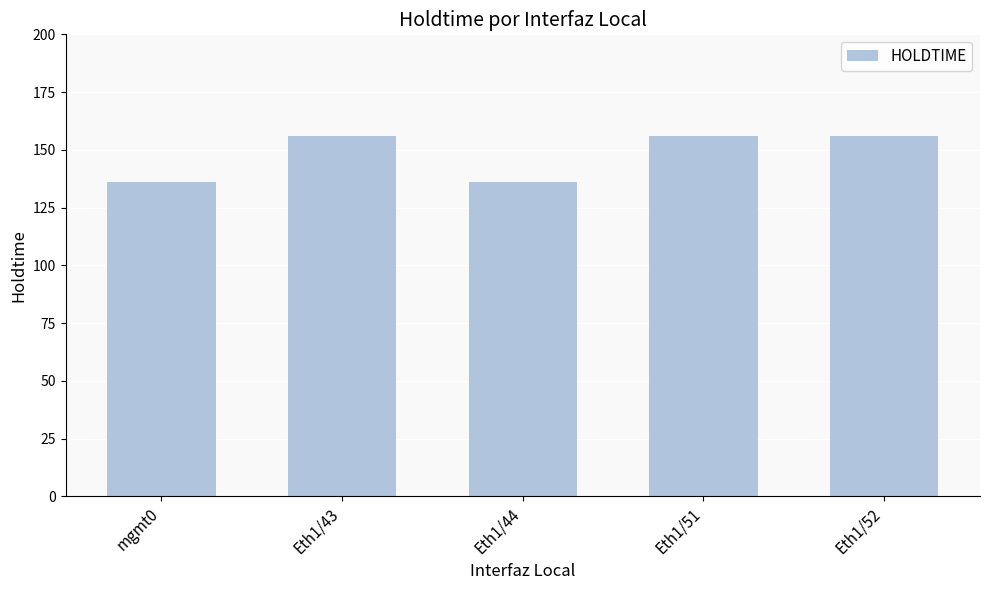

What is the value of the 3rd bar from the left?

136